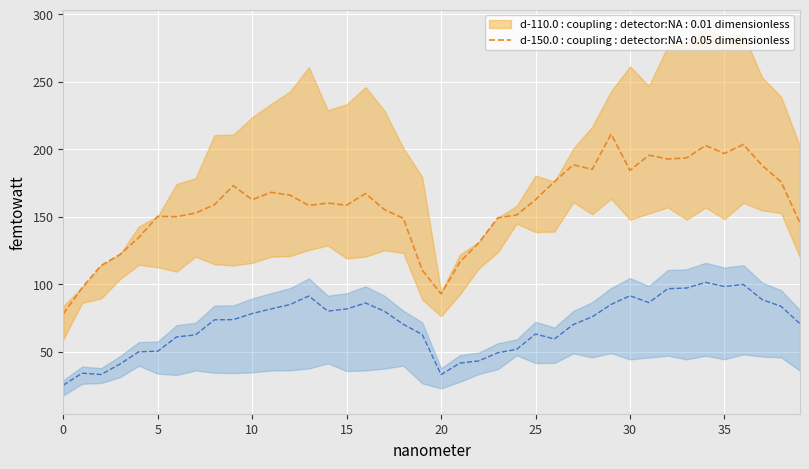

Between 13 and 16, which is larger?

16